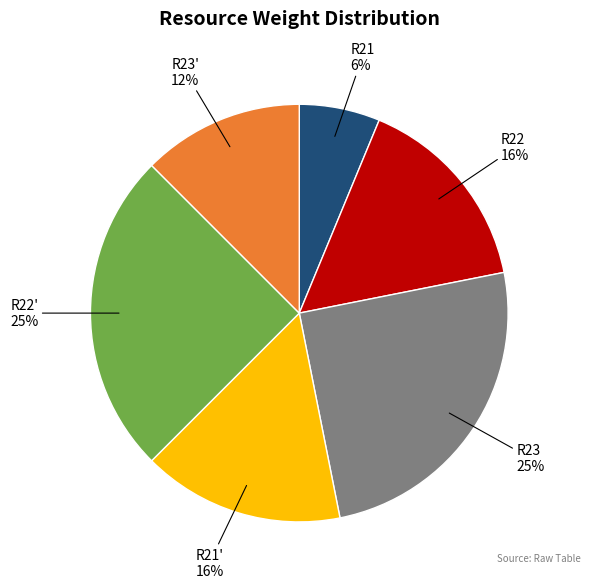

Which slice is the smallest?

R21